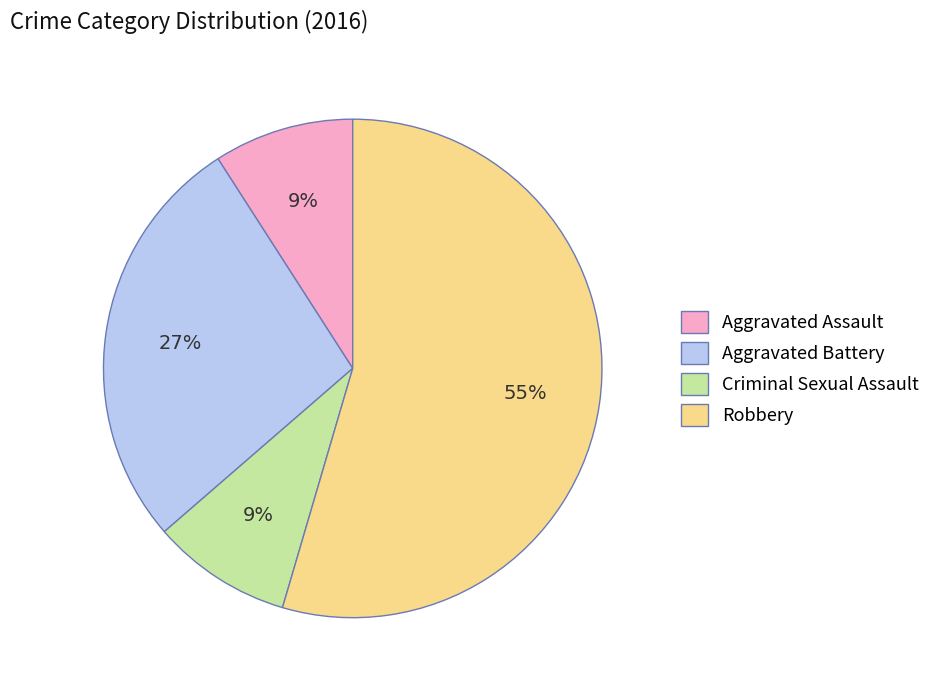

To the nearest percent, what is the difference between the Aggravated Assault and Aggravated Battery slice percentages?

18%